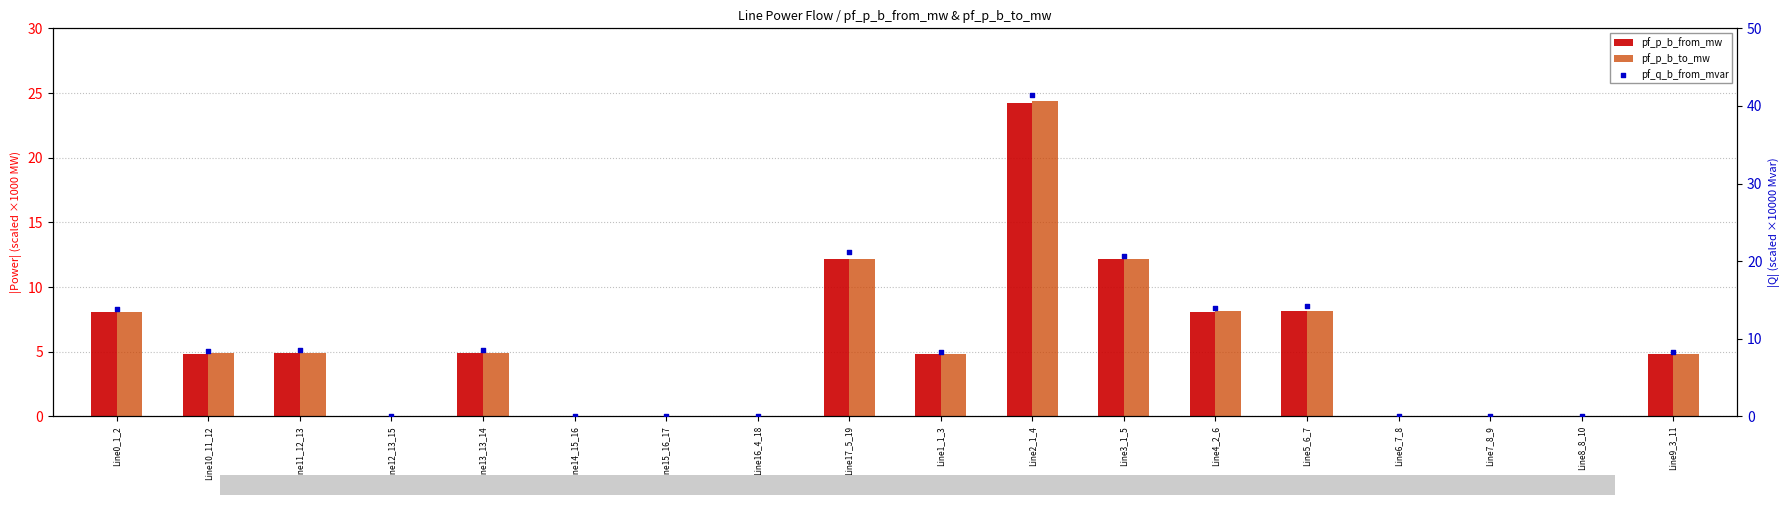

Which series has the largest total across all categories?

pf_q_b_from_mvar